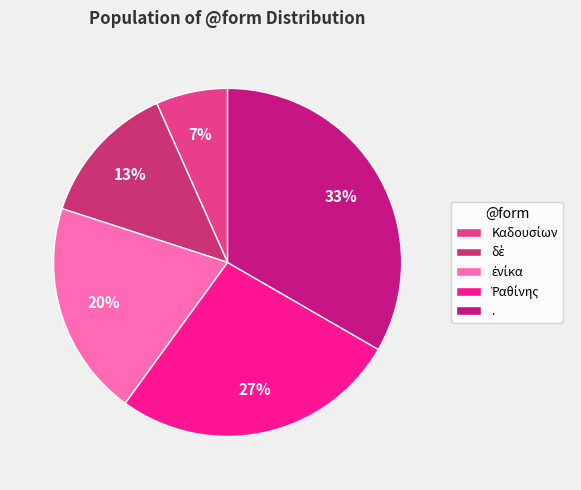

True or false: Ῥαθίνης accounts for 27% of the total.

True